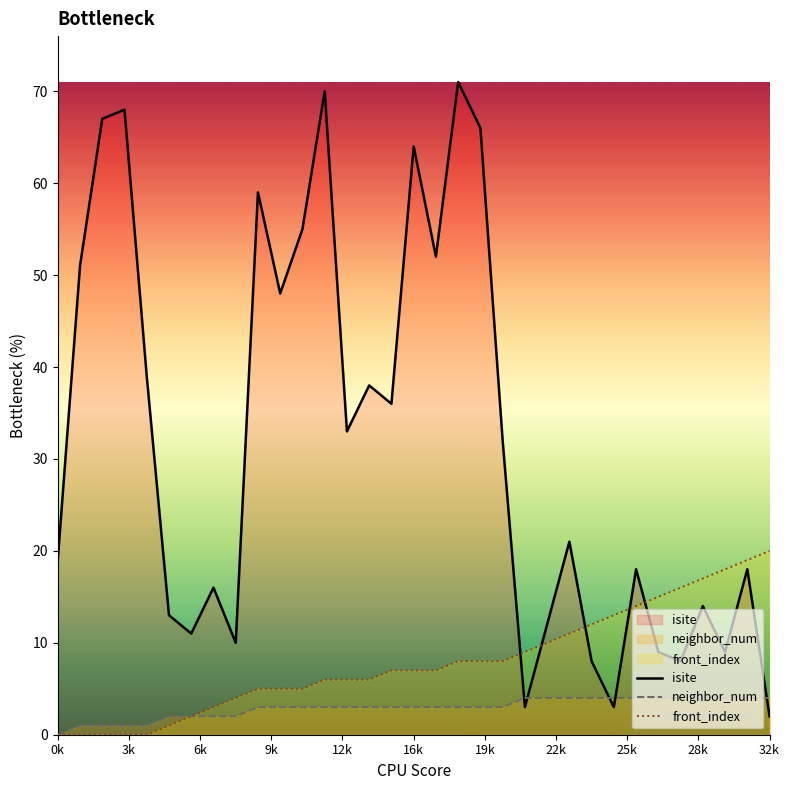

Which series has the widest spread of values?

isite